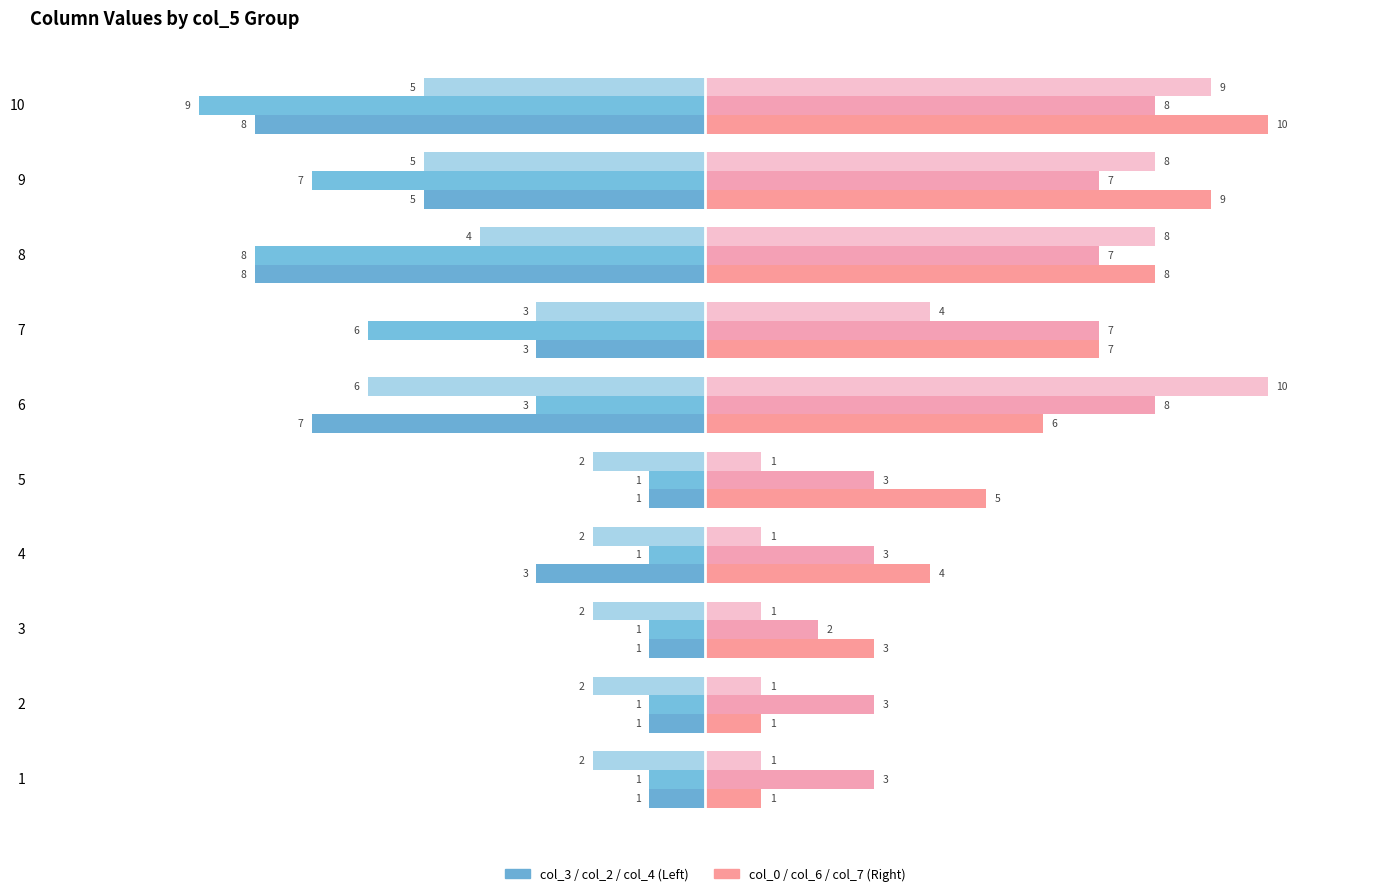

Count the number of categories in the chart.

10